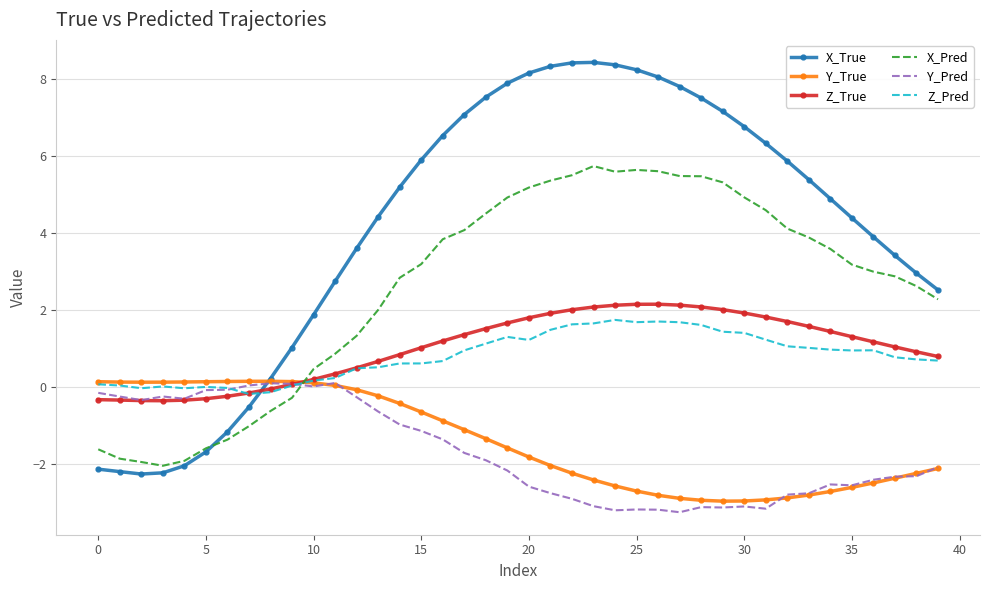

Count the number of data series in this chart.

6